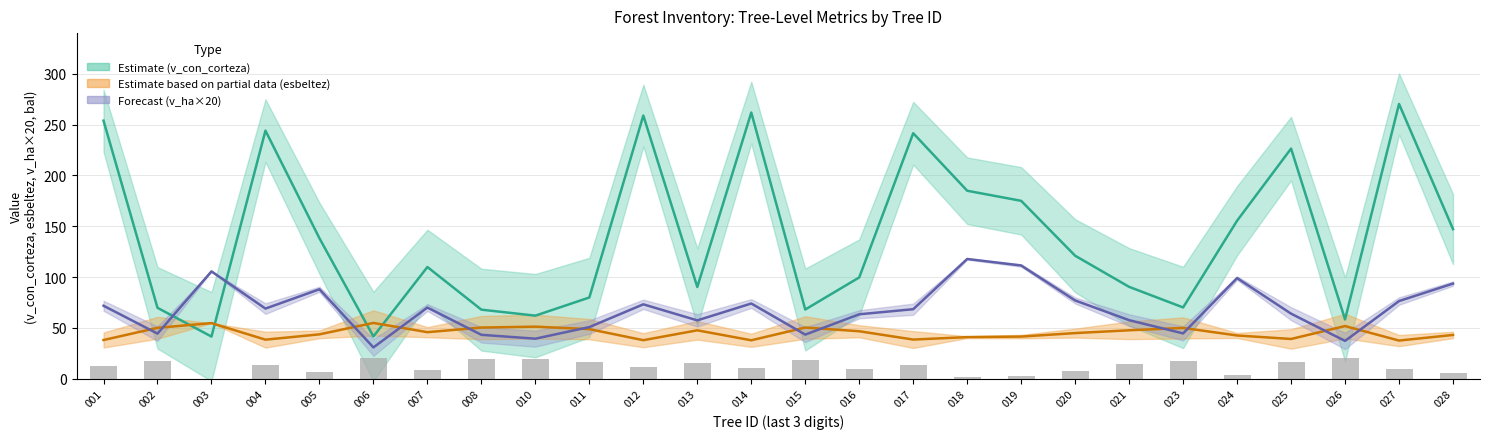

Is the value of bal at 026 greater than the value of esbeltez at 014?

No